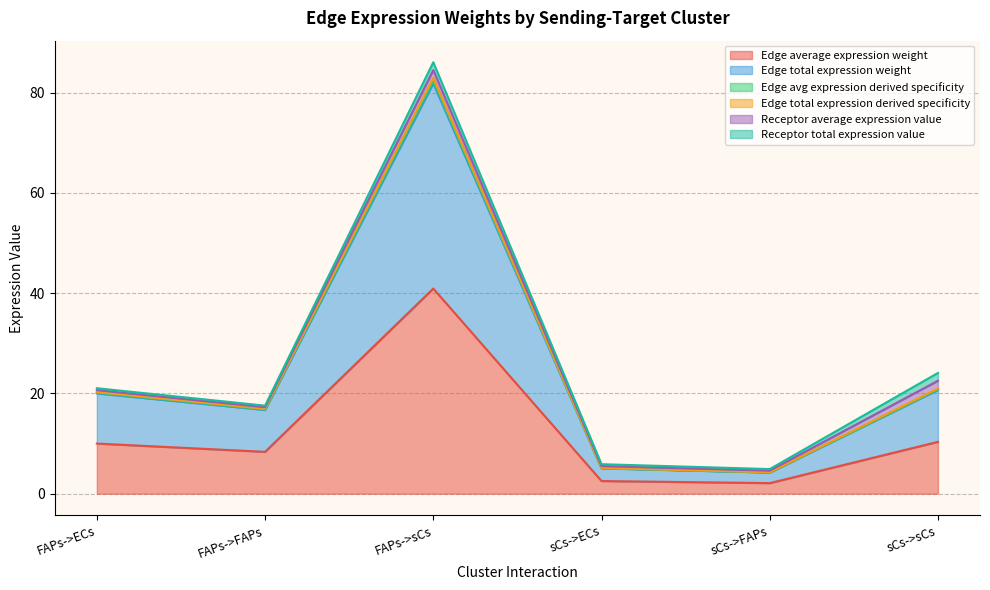

Which series has the widest spread of values?

Edge avg expression derived specificity